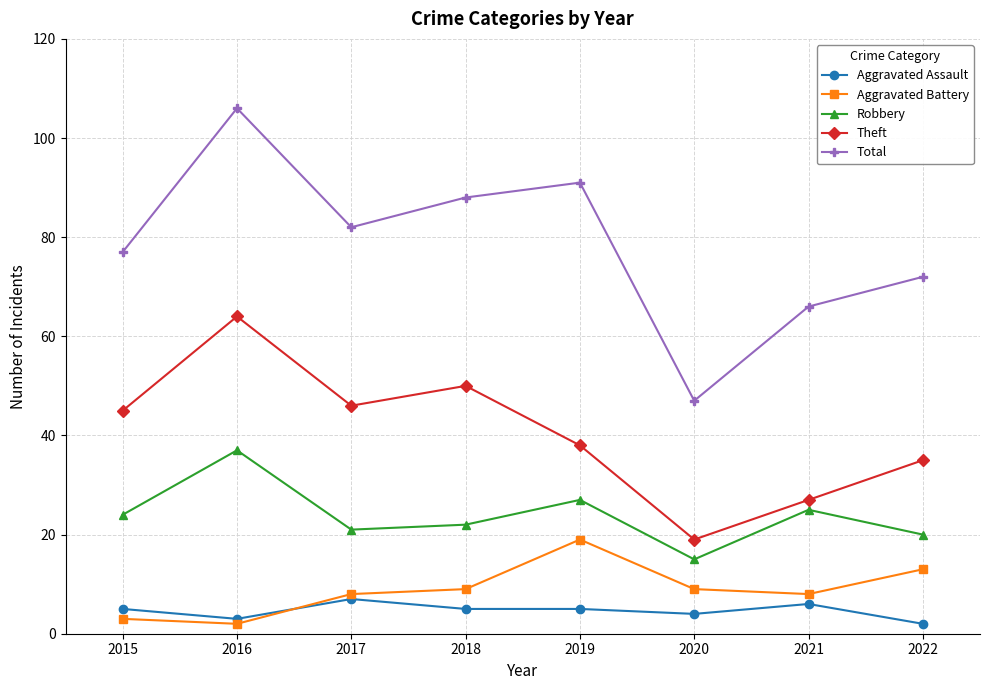

Which series has the largest total across all categories?

Total